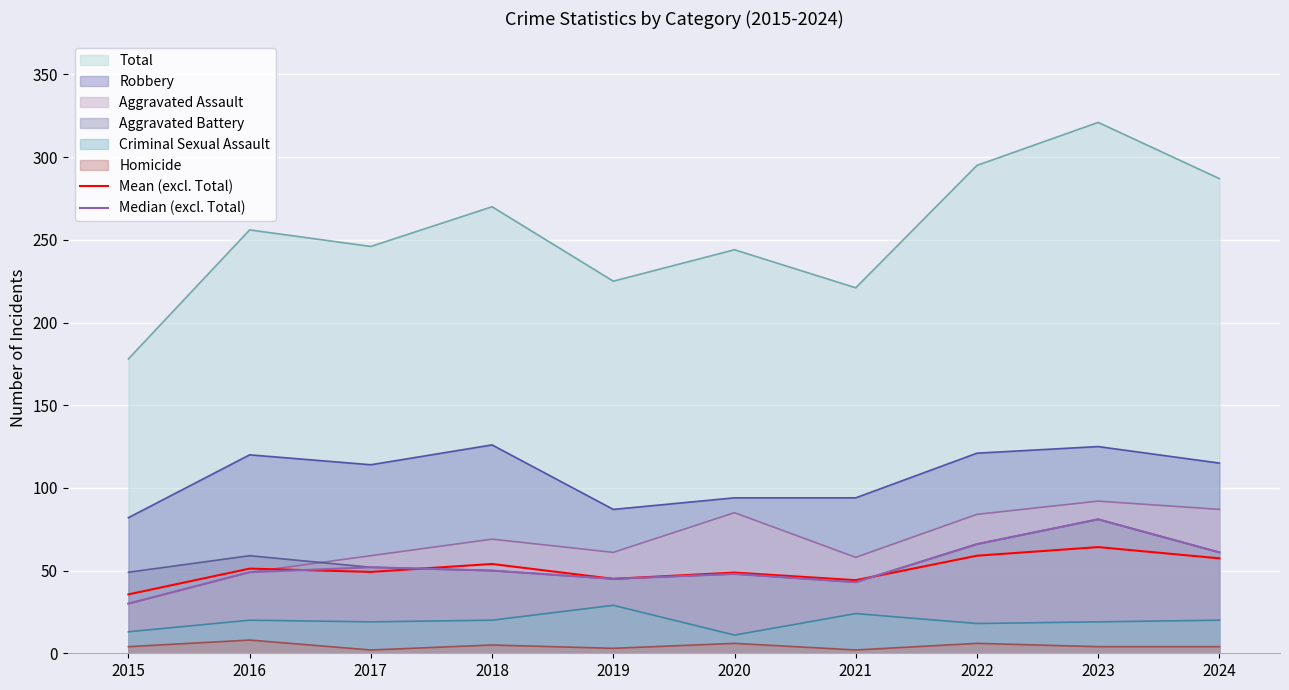

At which category is the sum across all series the highest?

2023